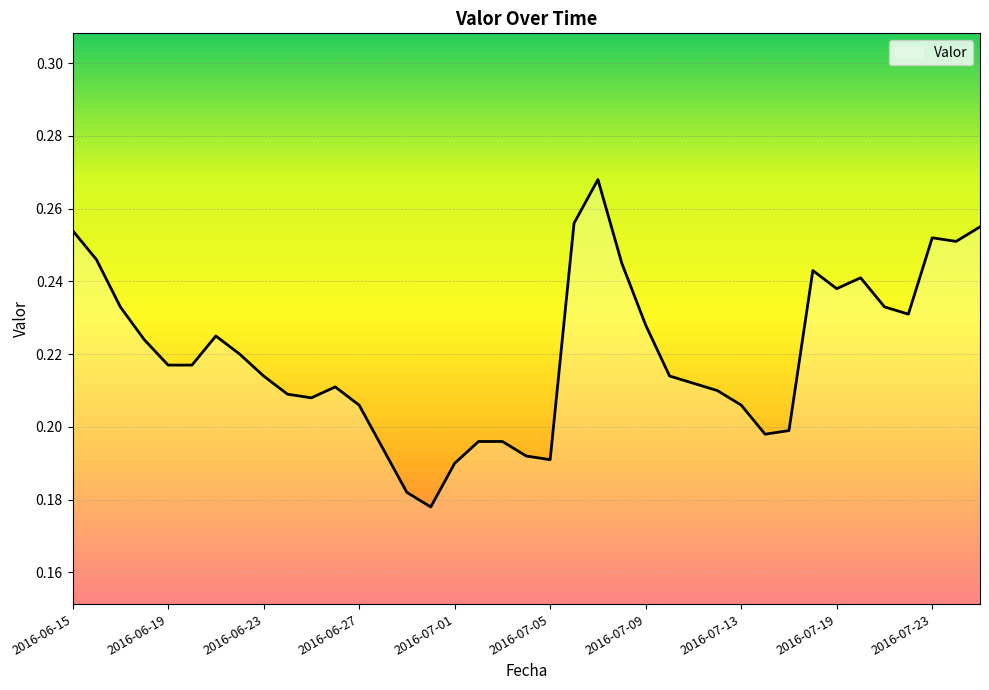

List the labels in order of value, smallest first.

2016-06-30, 2016-06-29, 2016-07-01, 2016-07-05, 2016-07-04, 2016-06-28, 2016-07-02, 2016-07-03, 2016-07-14, 2016-07-15, 2016-06-27, 2016-07-13, 2016-06-25, 2016-06-24, 2016-07-12, 2016-06-26, 2016-07-11, 2016-06-23, 2016-07-10, 2016-06-19, 2016-06-20, 2016-06-22, 2016-06-18, 2016-06-21, 2016-07-09, 2016-07-22, 2016-06-17, 2016-07-21, 2016-07-19, 2016-07-20, 2016-07-18, 2016-07-08, 2016-06-16, 2016-07-24, 2016-07-23, 2016-06-15, 2016-07-25, 2016-07-06, 2016-07-07